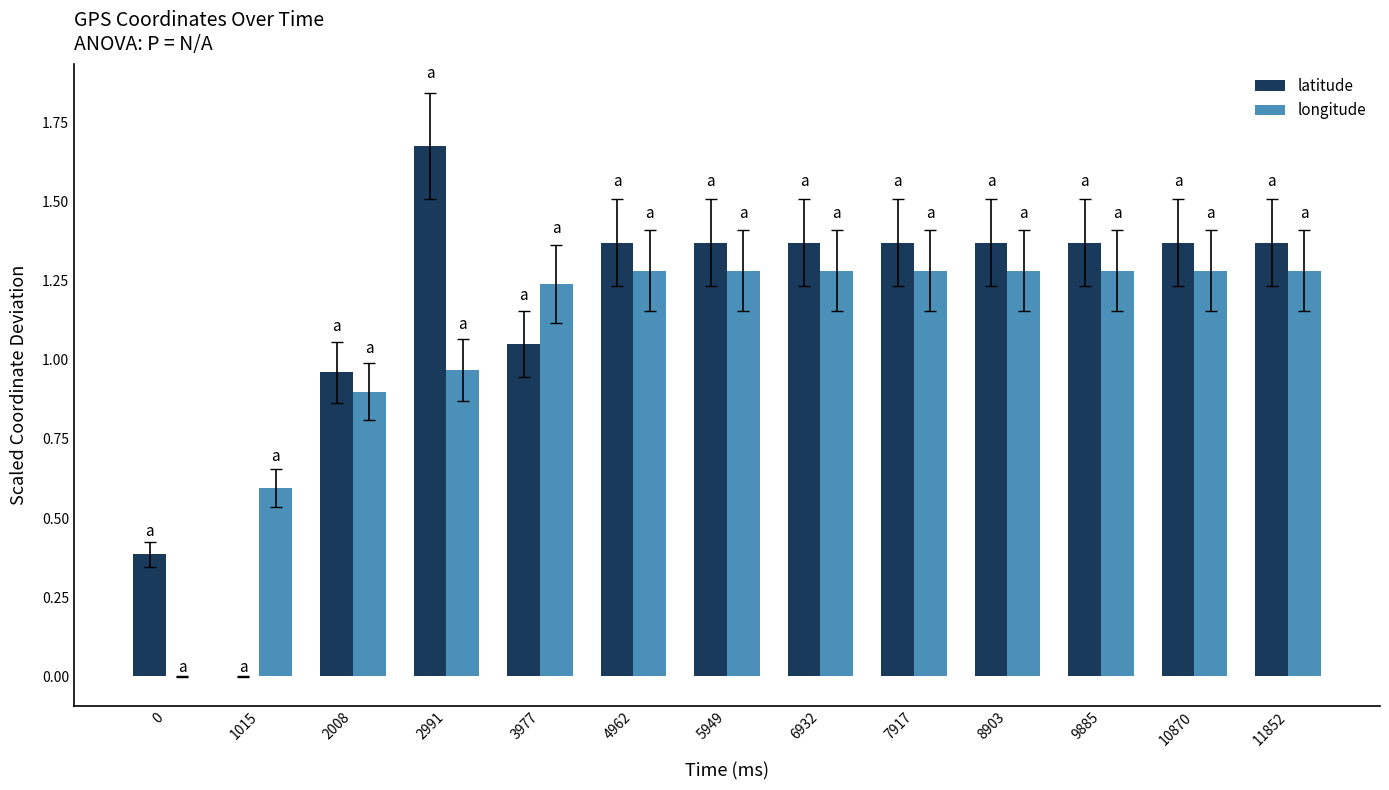

The longitude series shows 1.3 at 10870. True or false?

True